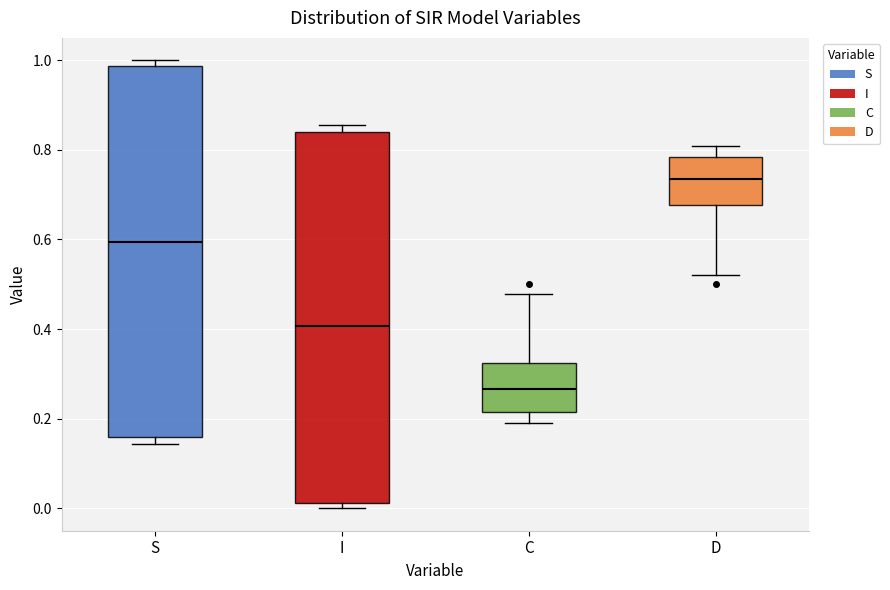

Where is the lower edge of the box for D on the y-axis? The values are not printed on the chart, so give them approximately, as read against the axis.

0.68